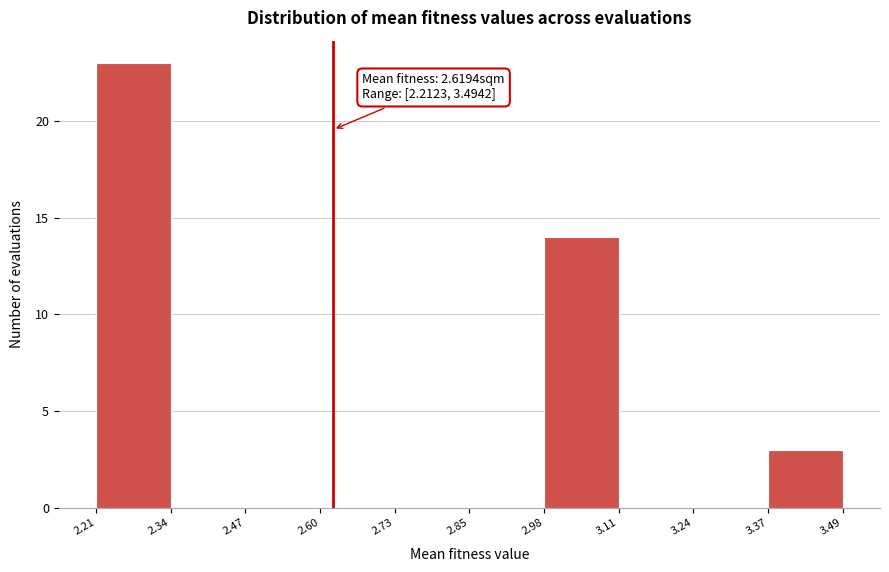

Over which range of the x-axis is the bar tallest?

2.21 to 2.34